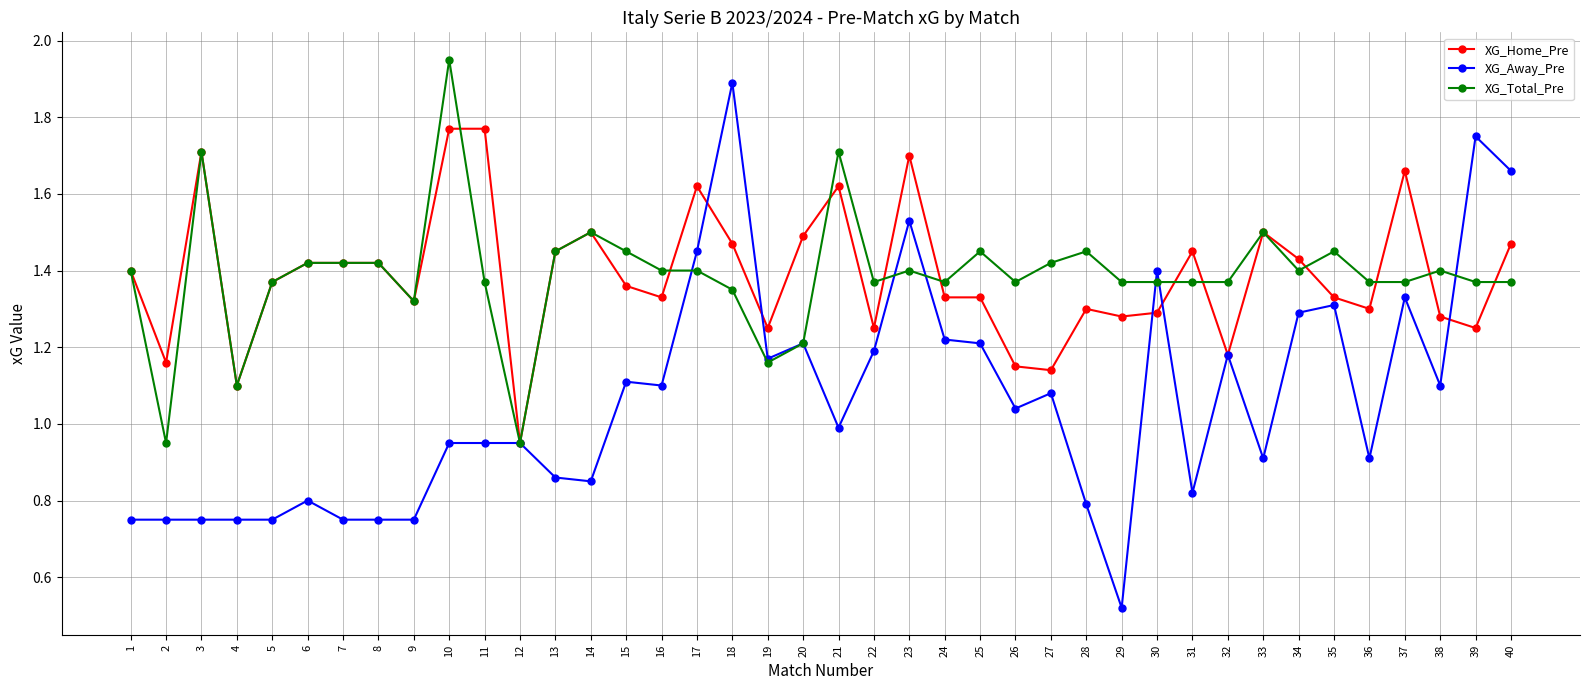

At which label does XG_Total_Pre reach its peak?

10